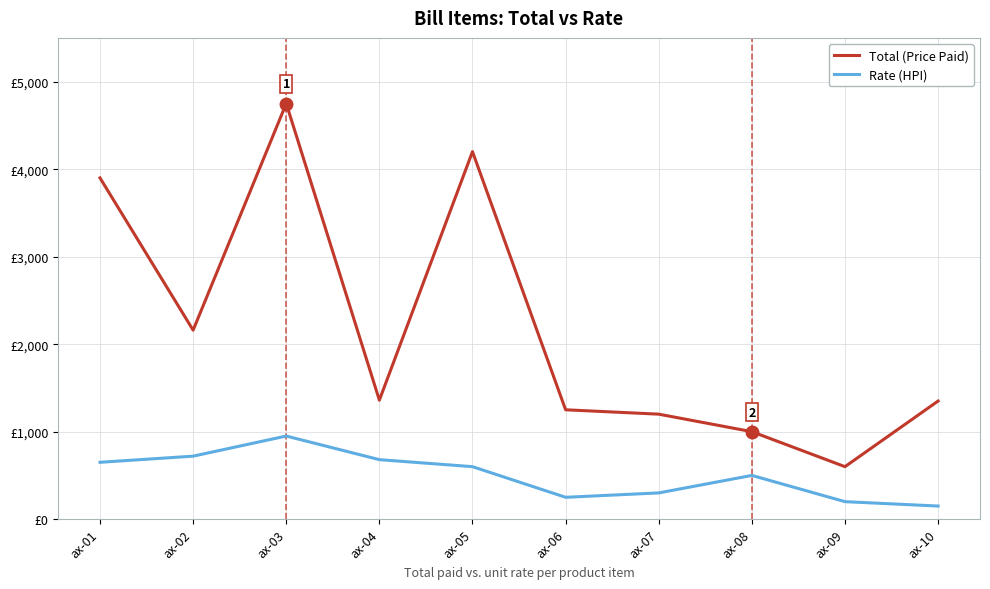

At which category does Rate (HPI) reach its first local peak?

ax-03